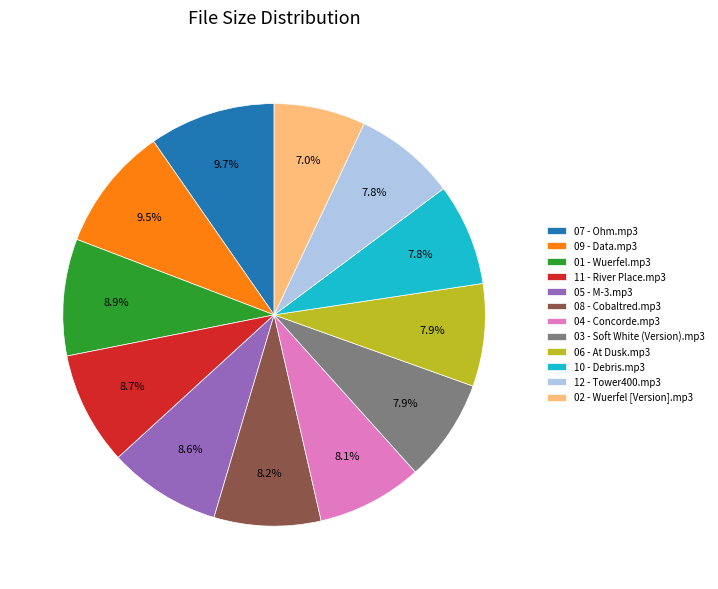

Which category has the smallest portion of the pie?

02 - Wuerfel [Version].mp3